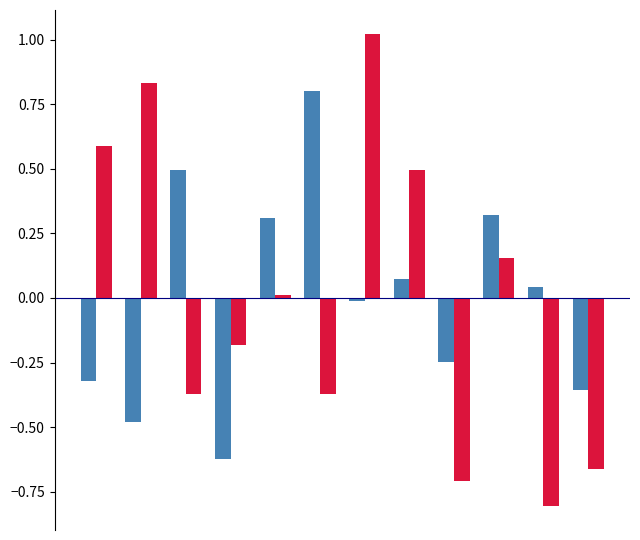

What is the smallest value displayed?

-0.8